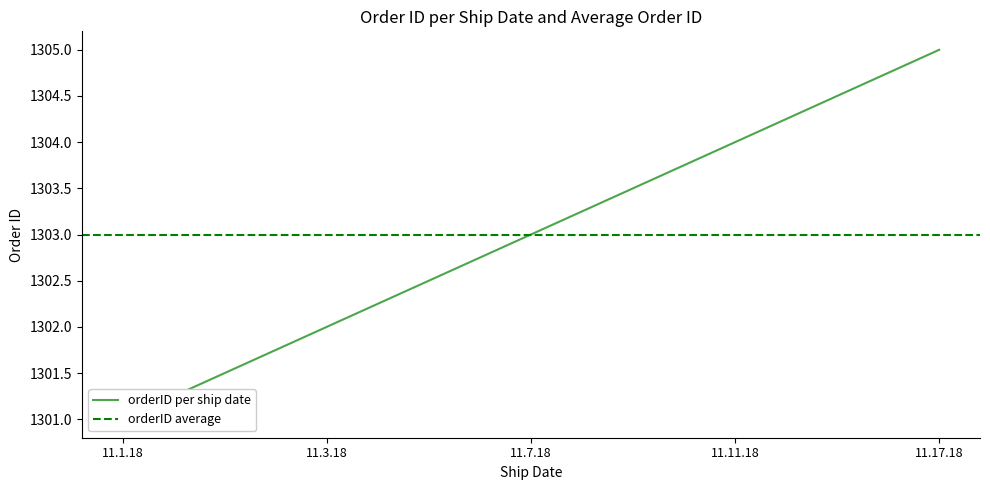

What is the ratio of the value at 11.11.18 to the value at 11.17.18?

1.0